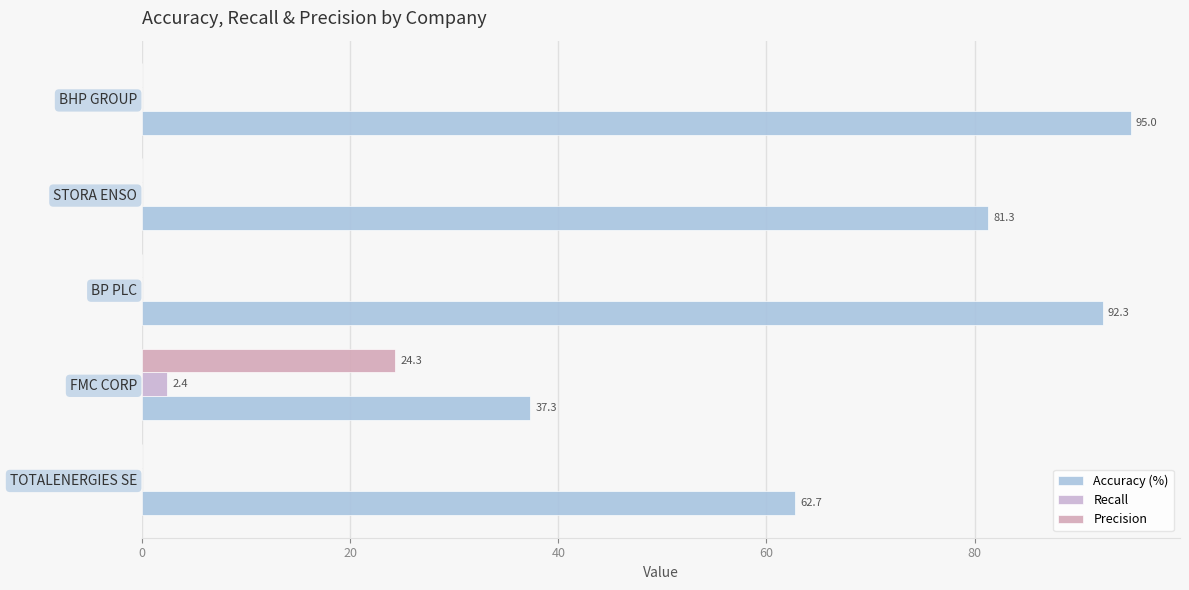

Count the number of data series in this chart.

3